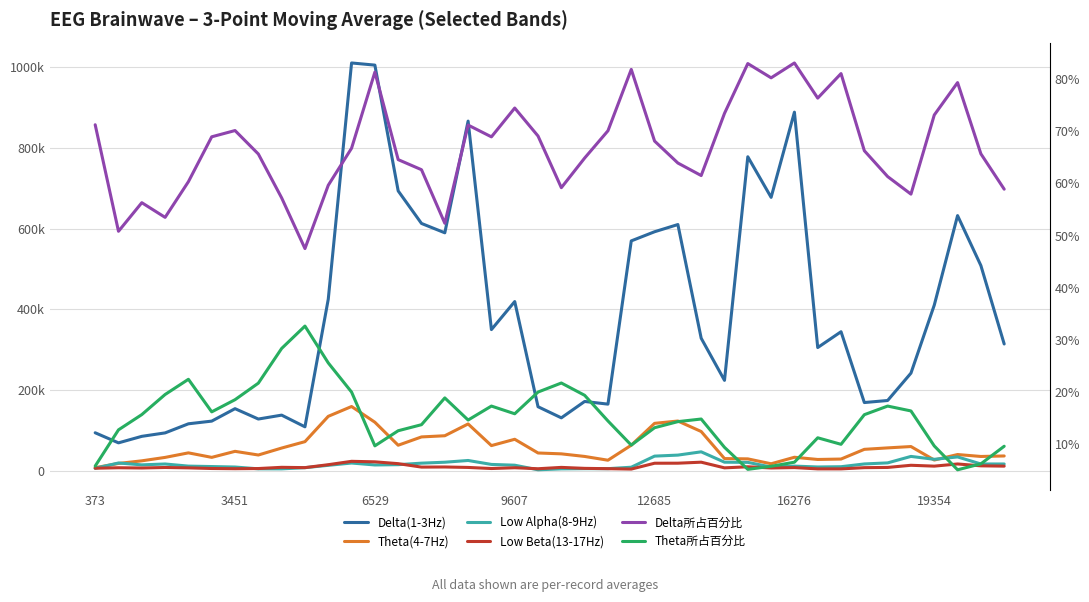

At which category is the sum across all series the highest?

11